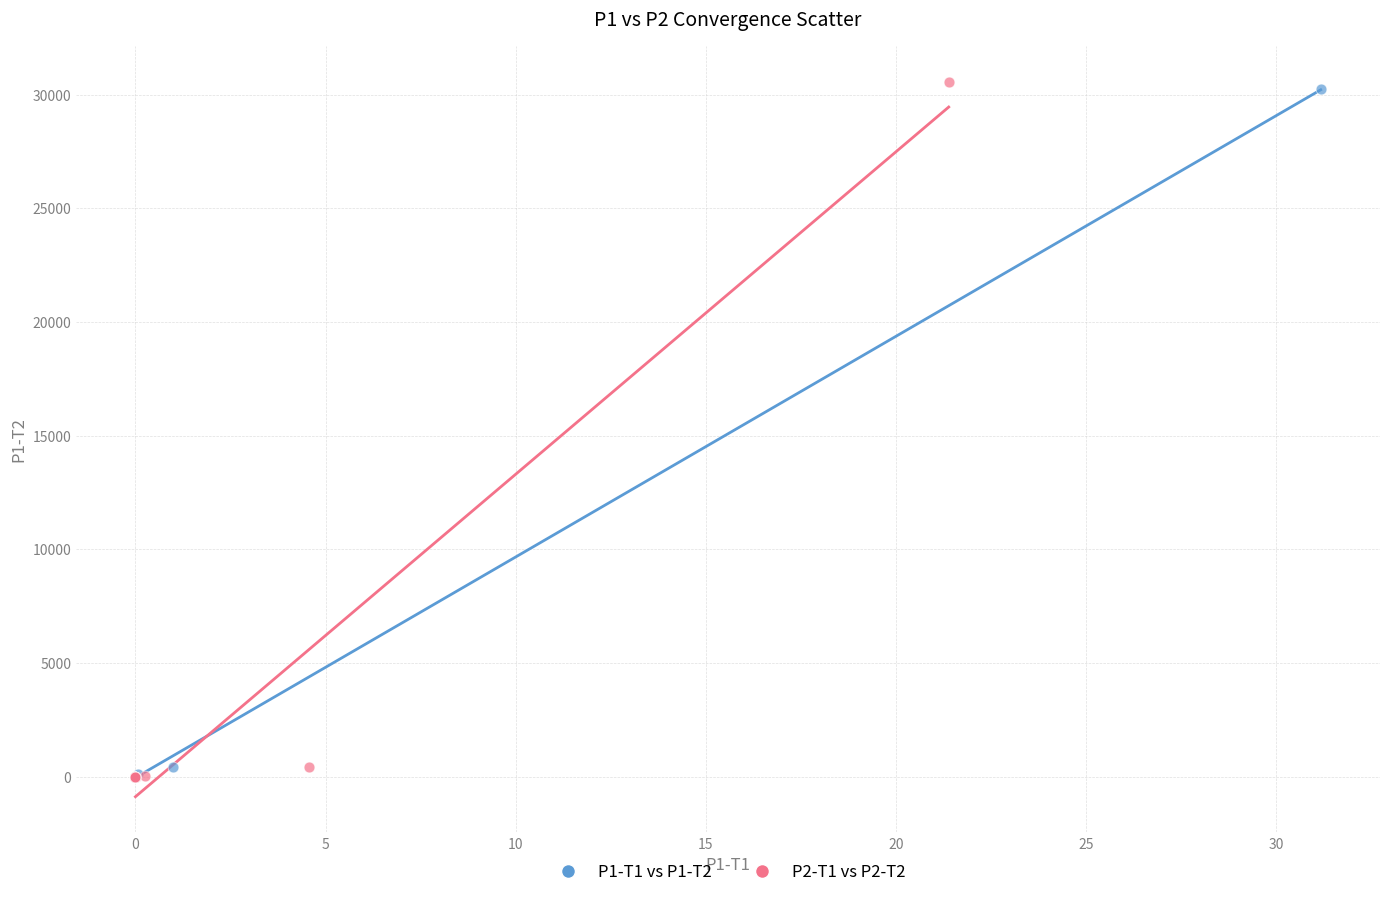

What are all the series names shown in the legend?

P1-T1 vs P1-T2, P2-T1 vs P2-T2